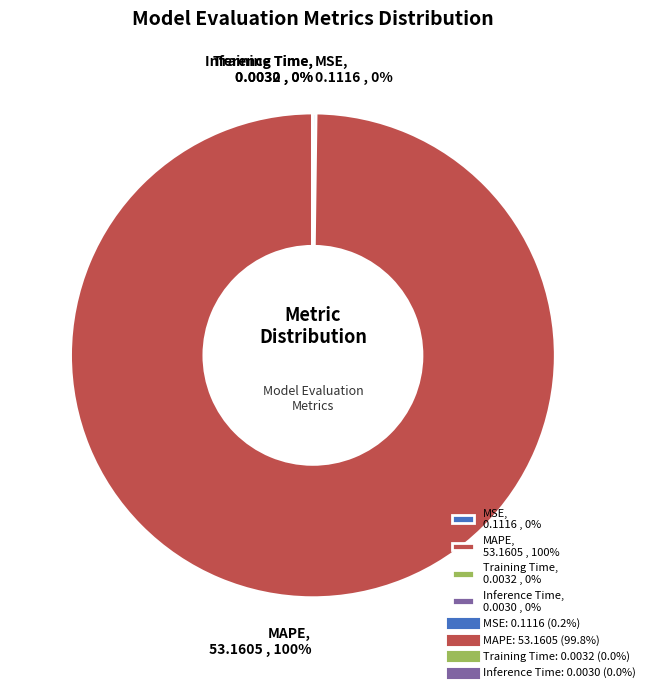

To the nearest percent, what is the average slice percentage?

25%